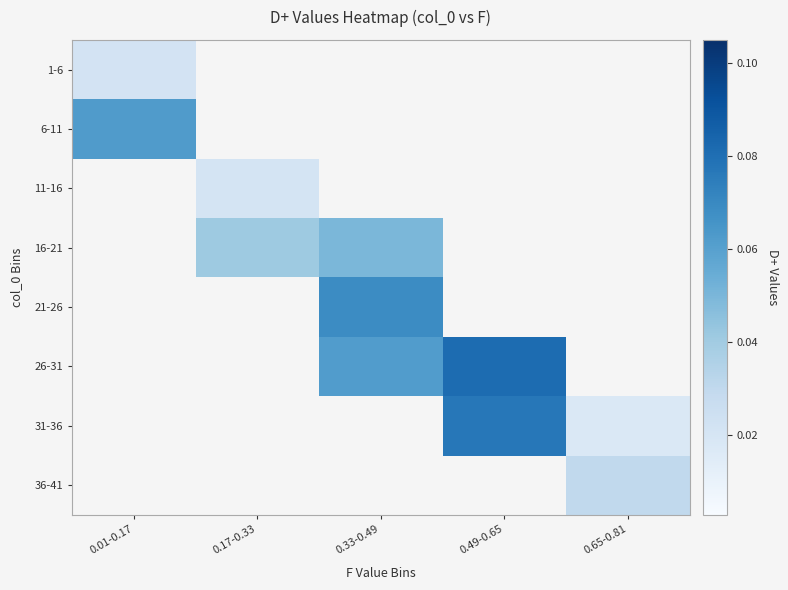

Is the value of 26-31 at 0.17-0.33 greater than the value of 1-6 at 0.17-0.33?

No